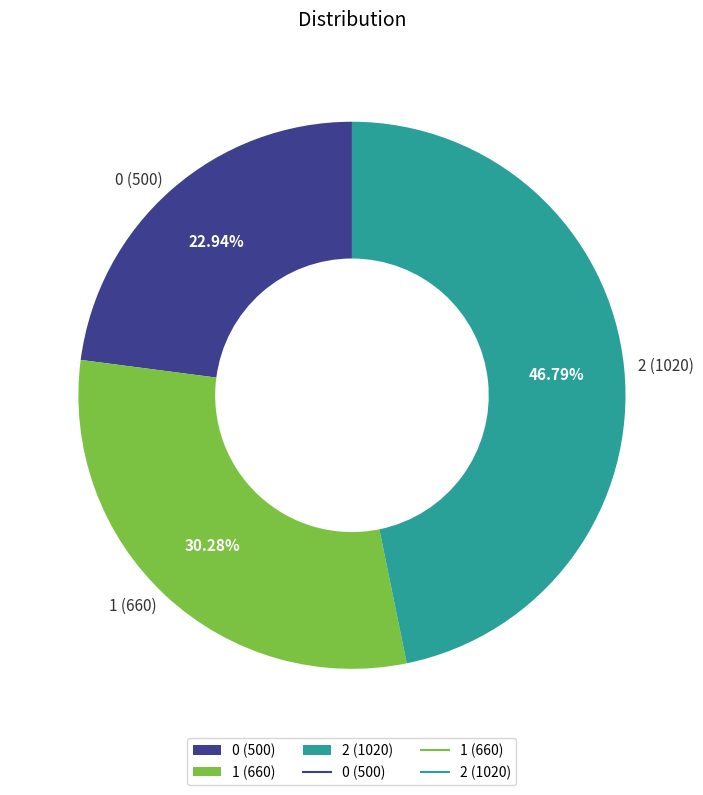

Rank the categories by value from lowest to highest.

0, 1, 2